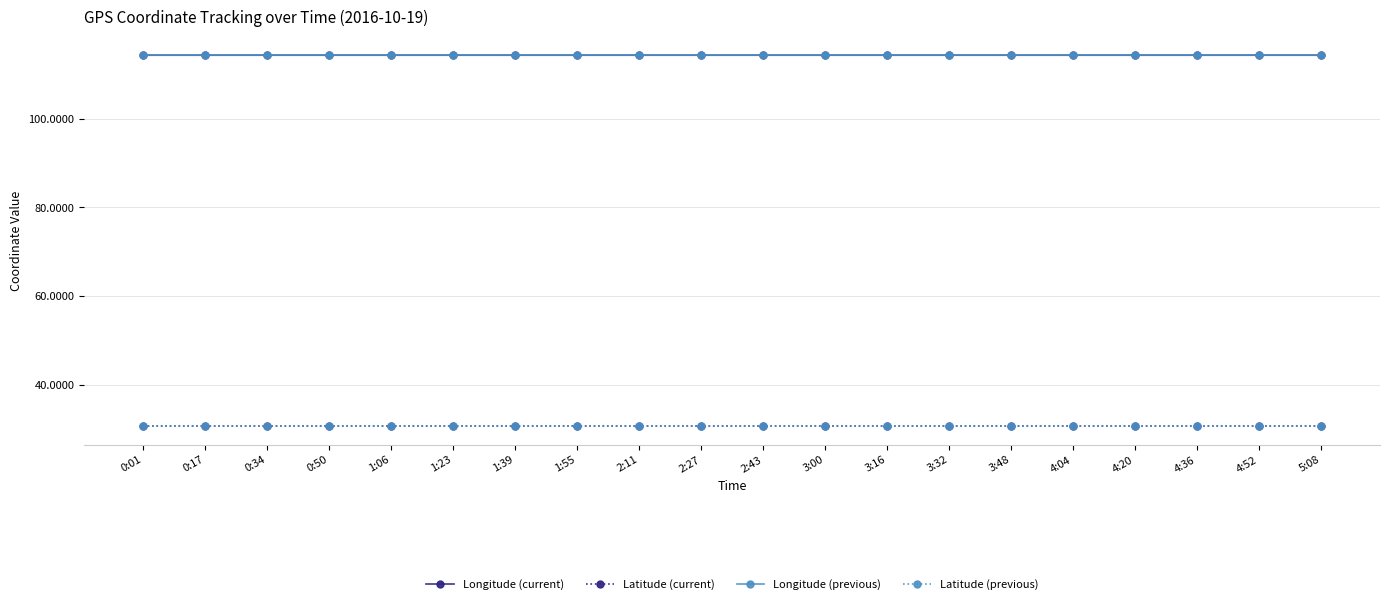

True or false: Latitude (previous) has a value of 30.6 at 1:06.

True